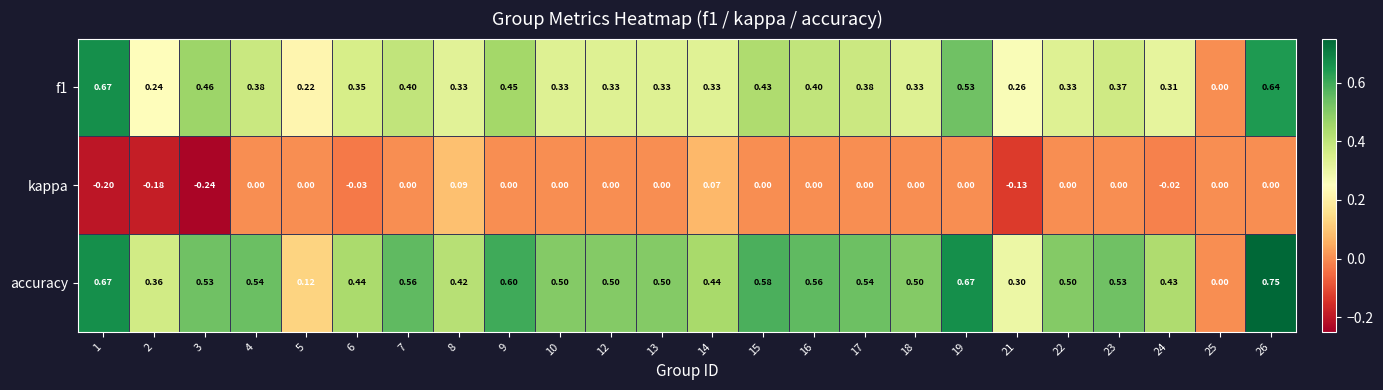

Which series has the largest total across all categories?

accuracy